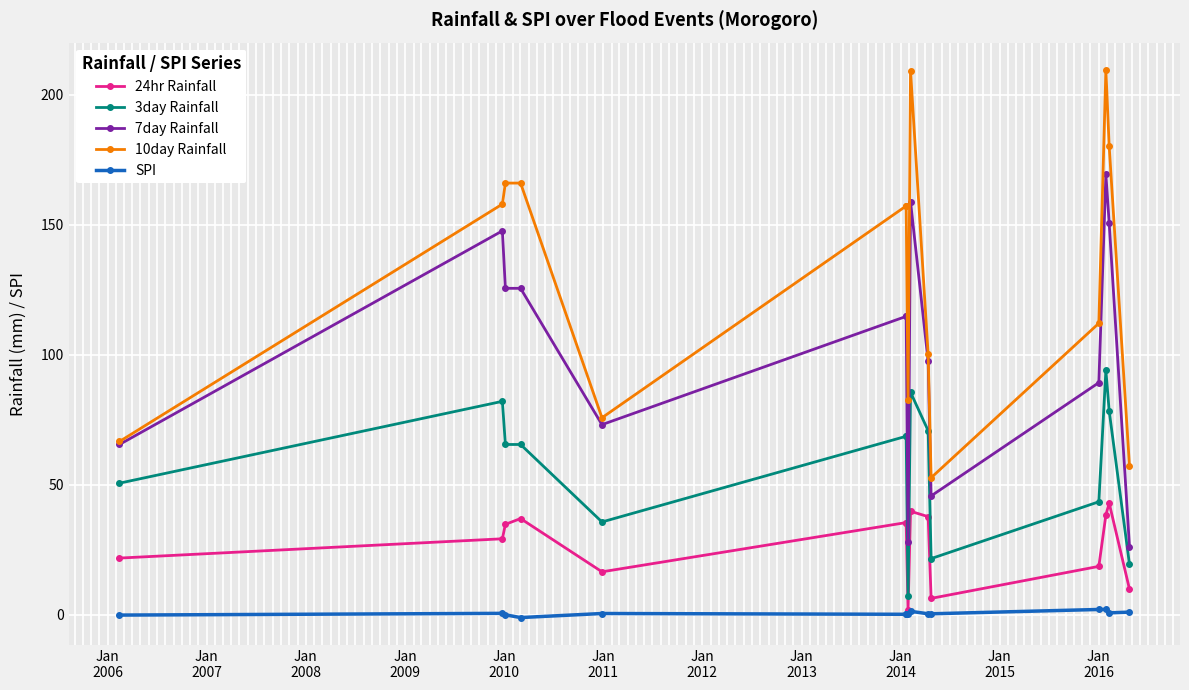

How many interior local valleys does the SPI series have?

2